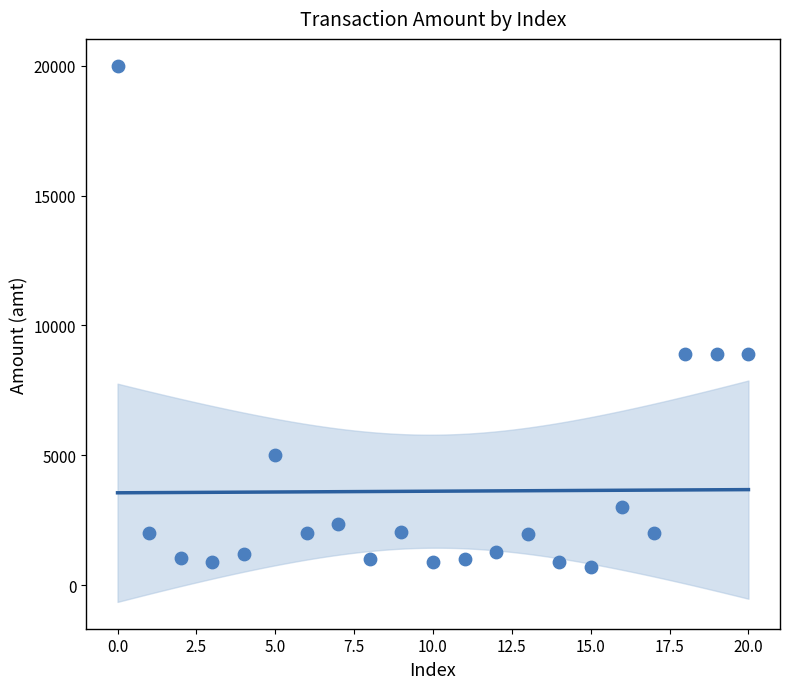

What is the range of Y values (max minus min)?

19301.0